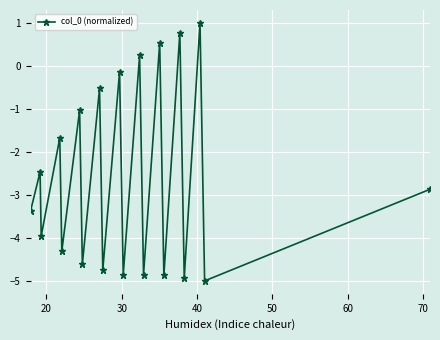

What is the value of the 14th point from the left?

0.5